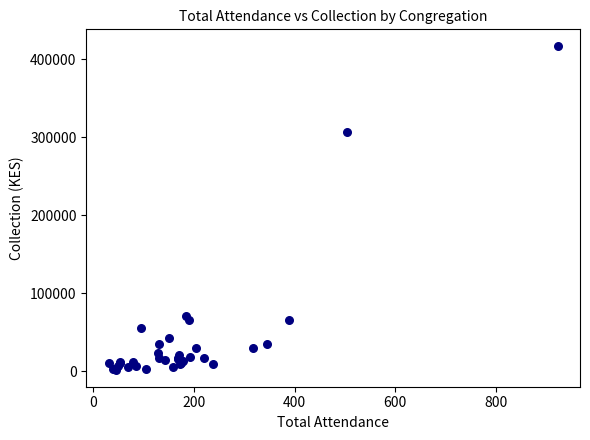

What Y value in the scatter plot is closest to 209272?

307088